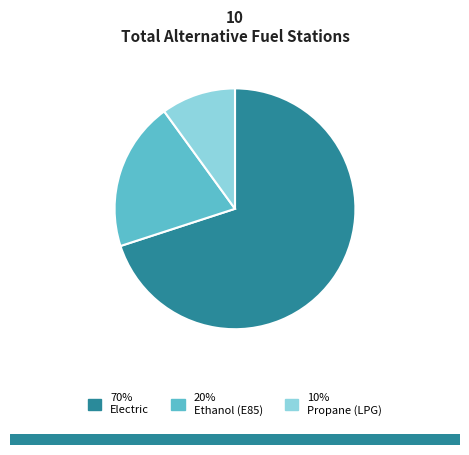

How many segments does this pie chart have?

3